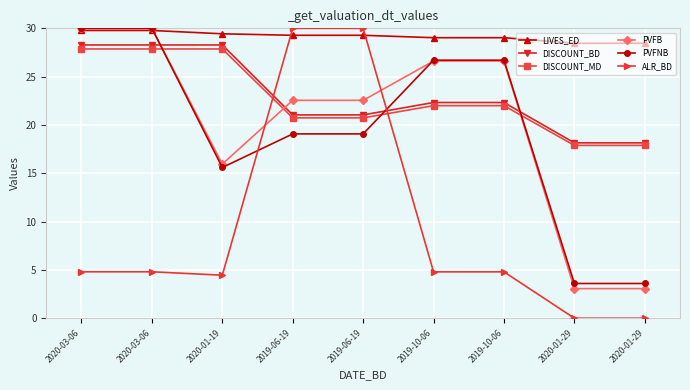

Reading left to right, what are all the values shown in this chart?

LIVES_ED: 29.8	29.8	29.4	29.3	29.3	29.0	29.0	28.5	28.5
DISCOUNT_BD: 28.3	28.3	28.3	21.0	21.0	22.3	22.3	18.2	18.2
DISCOUNT_MD: 27.9	27.9	27.9	20.7	20.7	22.0	22.0	17.9	17.9
PVFB: 30.0	30.0	16.0	22.5	22.5	26.6	26.6	3.1	3.1
PVFNB: 30.0	30.0	15.6	19.1	19.1	26.7	26.7	3.6	3.6
ALR_BD: 4.8	4.8	4.5	30.0	30.0	4.8	4.8	0.0	0.0